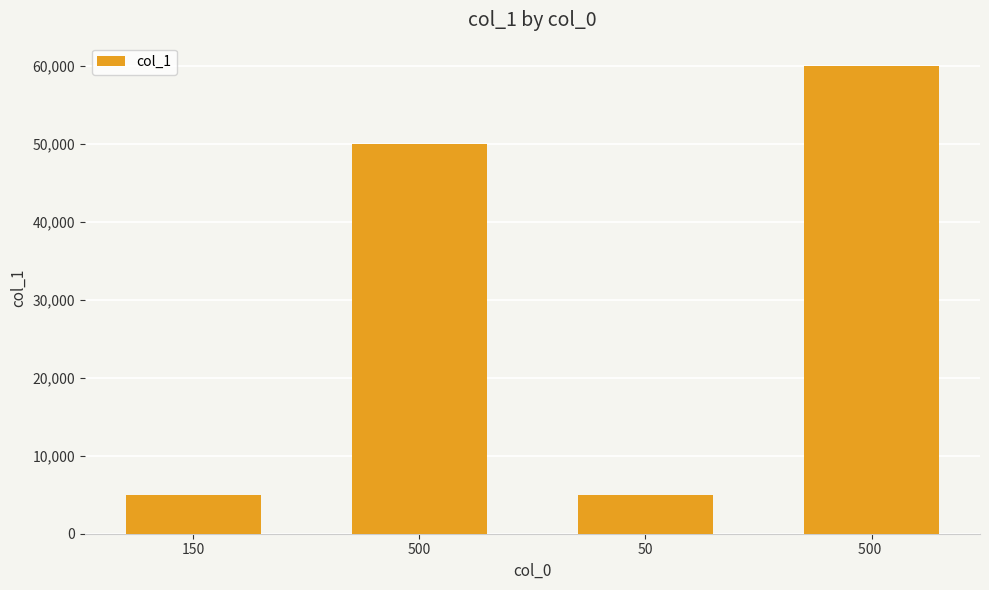

What is the smallest value displayed?

5000